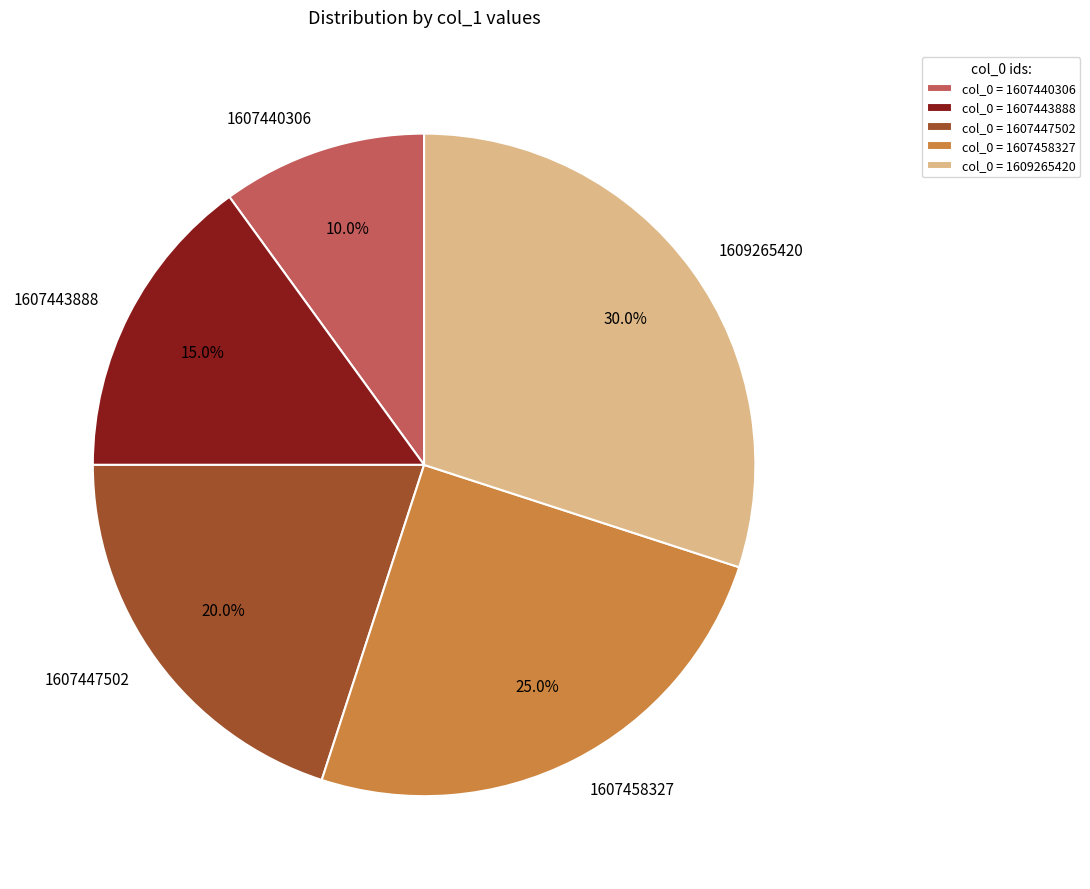

To the nearest percent, what is the difference between the largest and smallest slice percentages?

20%